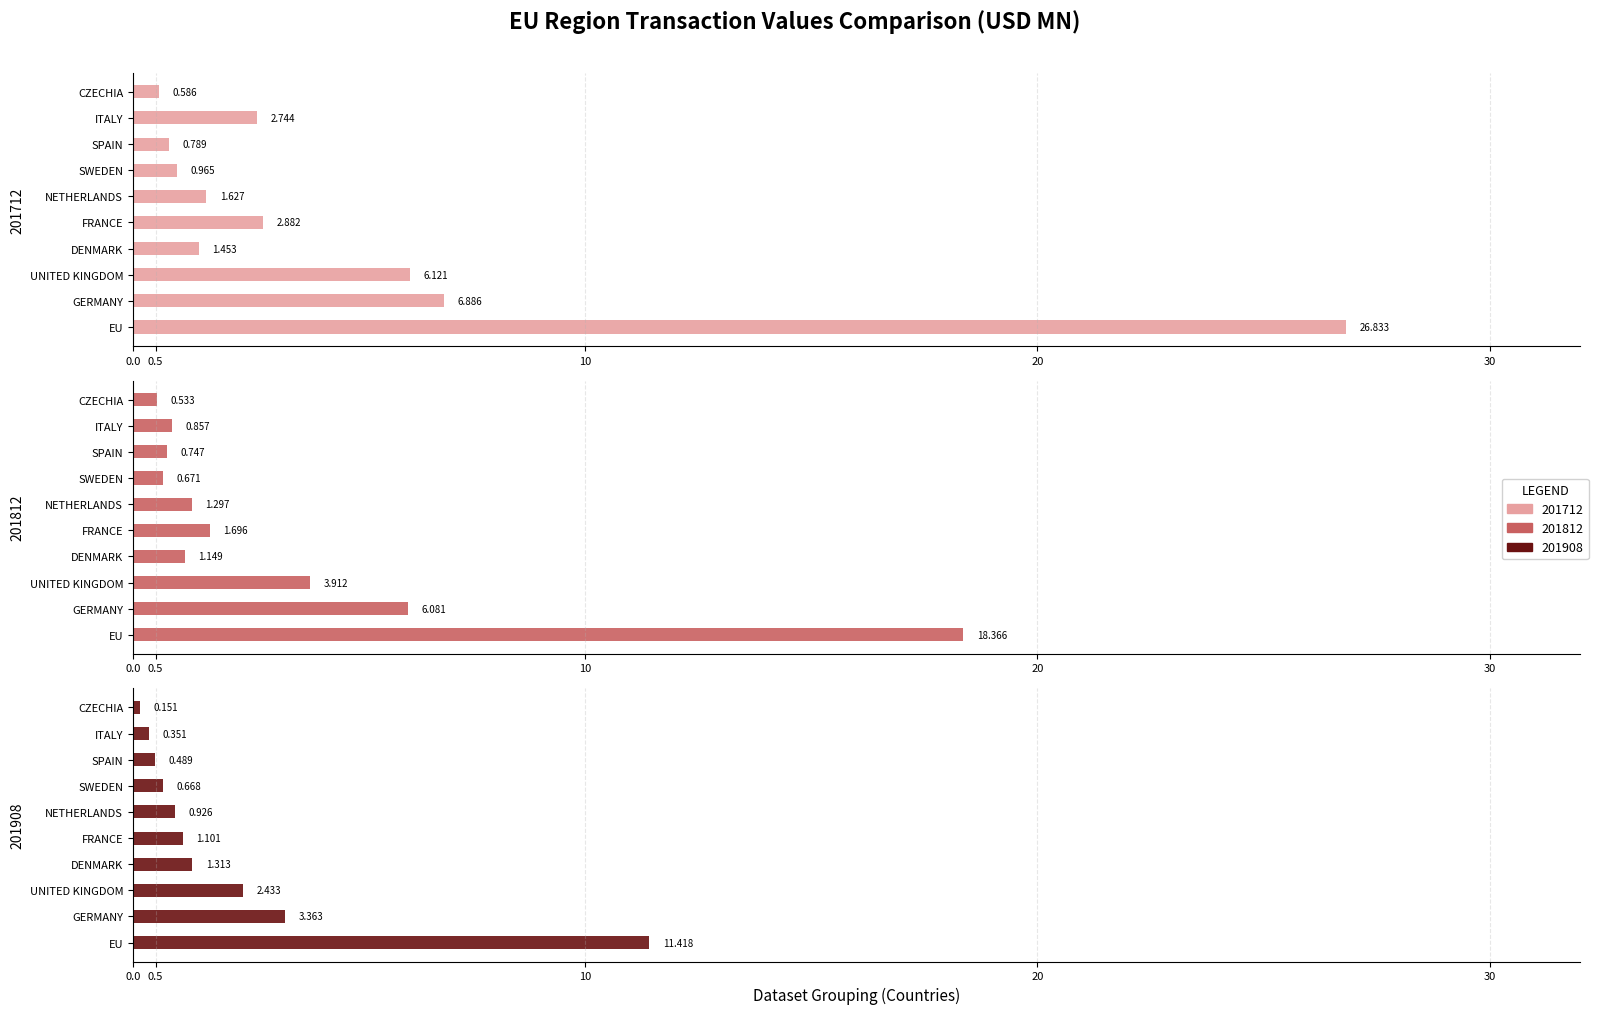

What are all the series names shown in the legend?

201712, 201812, 201908